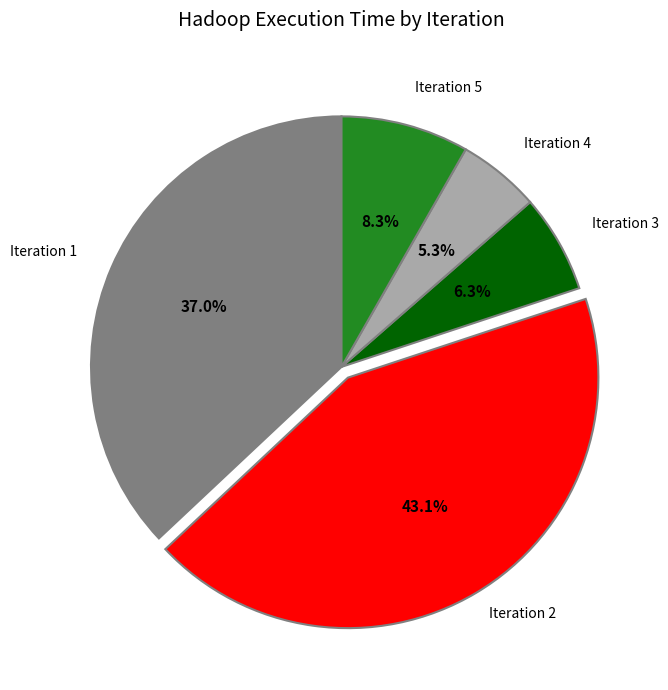

Does any single category account for the majority?

No